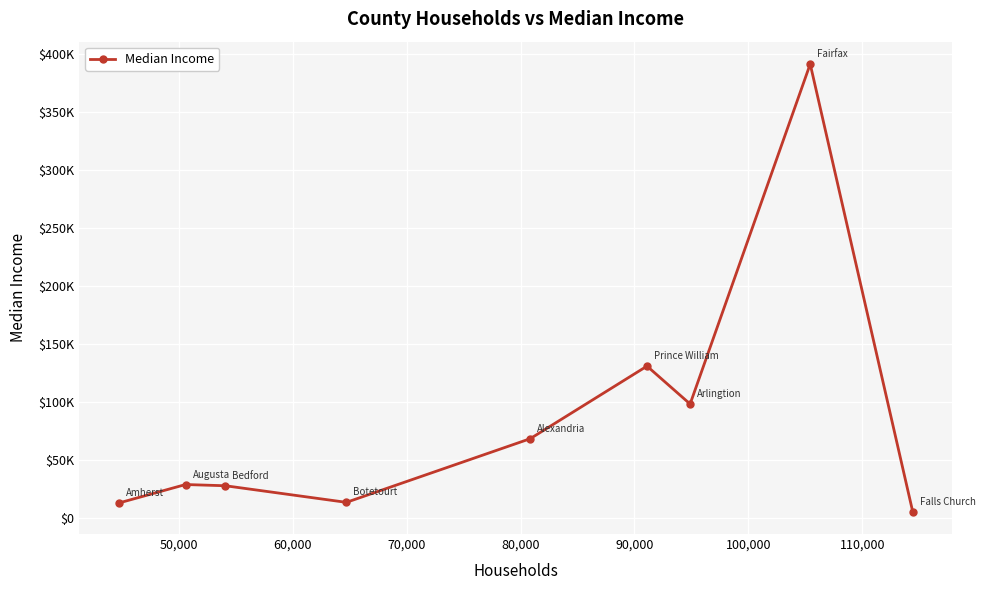

How many interior local valleys (lower than both neighbors) does the data have?

2